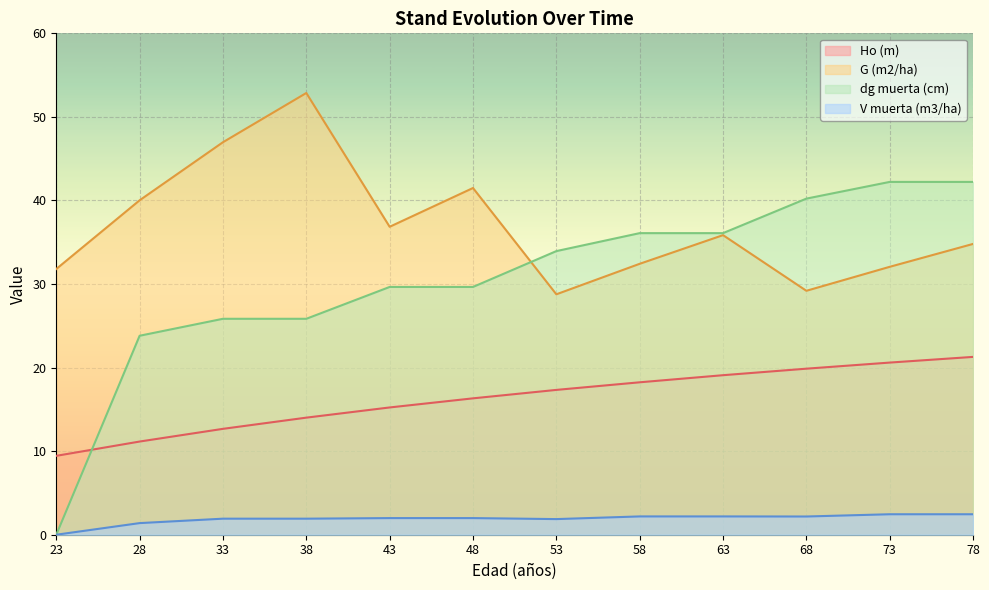

What is the average value of the G (m2/ha) series?

36.9